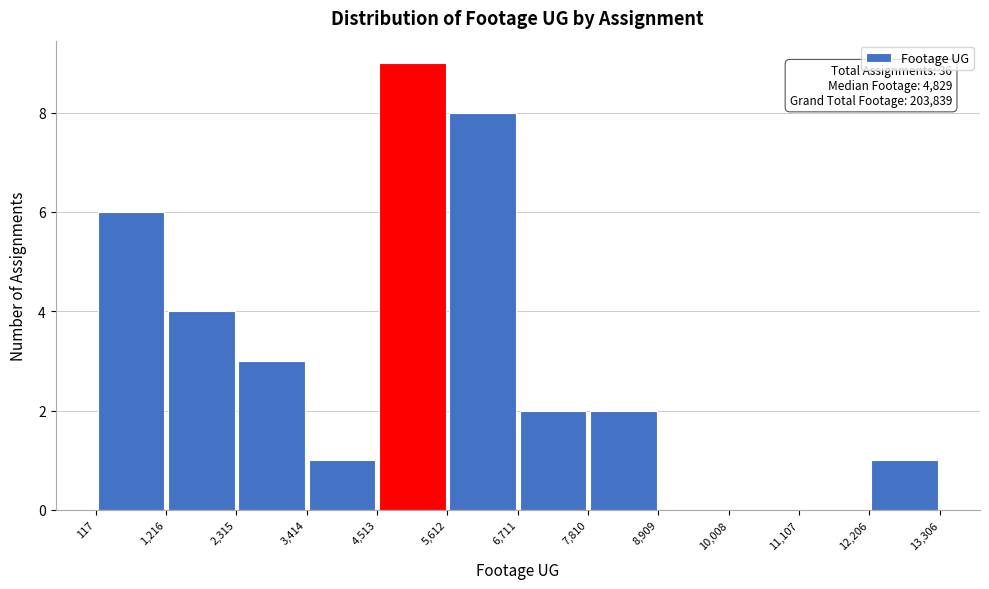

Which range on the x-axis has the tallest bar?

4,513 to 5,612